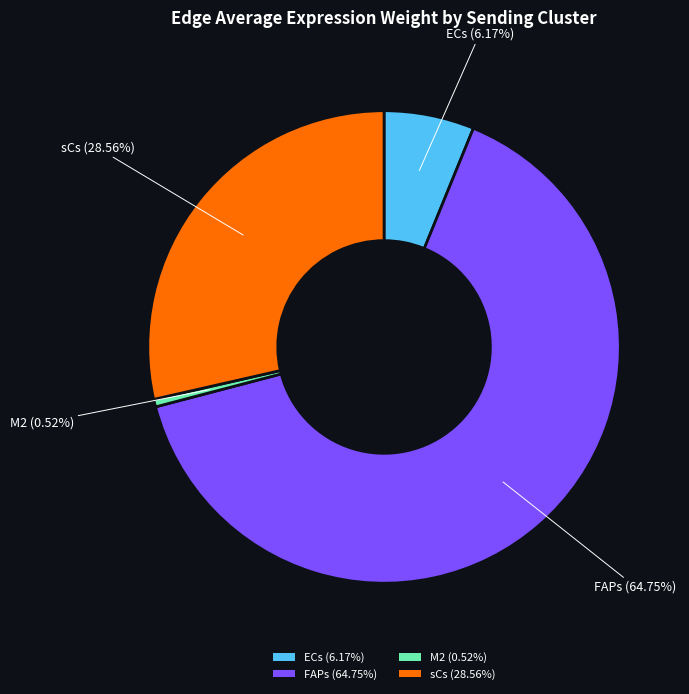

Which has a higher value, ECs or sCs?

sCs